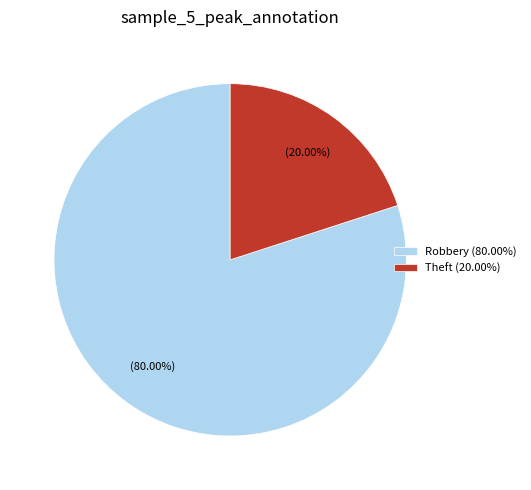

Is the sum of Theft (20.00%) and Robbery (80.00%) greater than half?

Yes